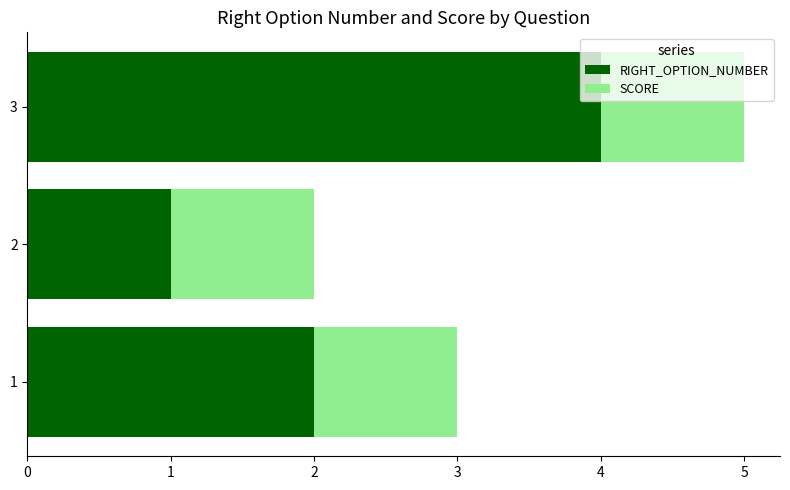

What is the lowest value of the RIGHT_OPTION_NUMBER series?

1